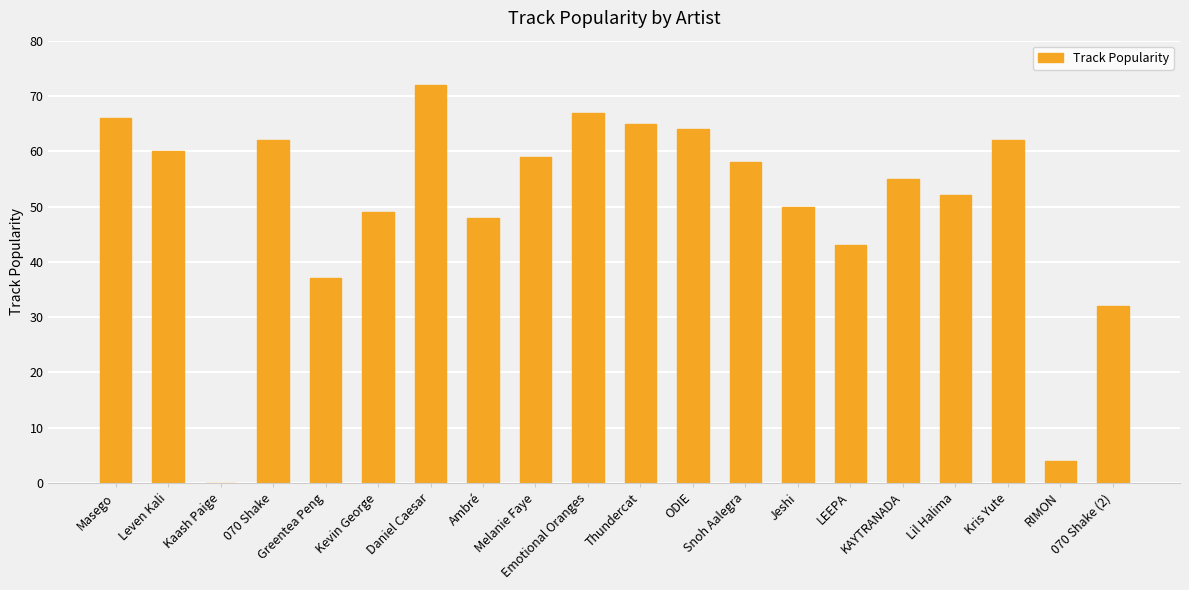

What is the greatest value displayed?

72